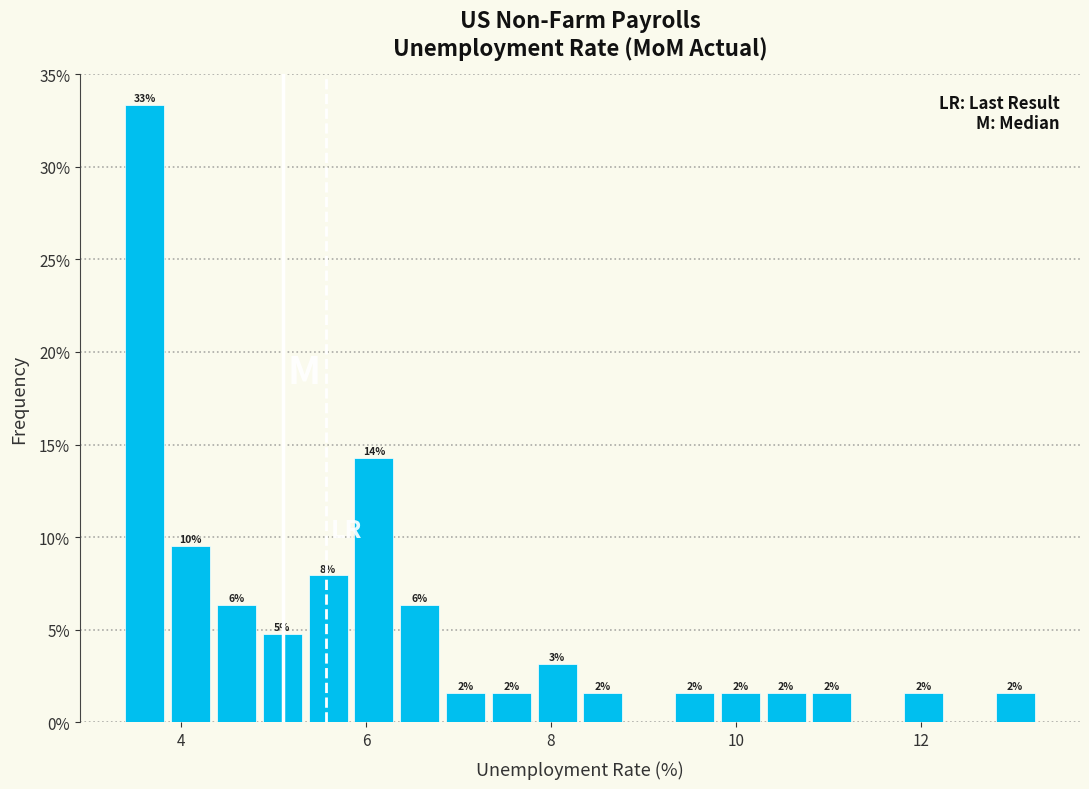

Around what value on the x-axis is the tallest bar? Give the approximate position of its centre, as read against the axis.

3.6